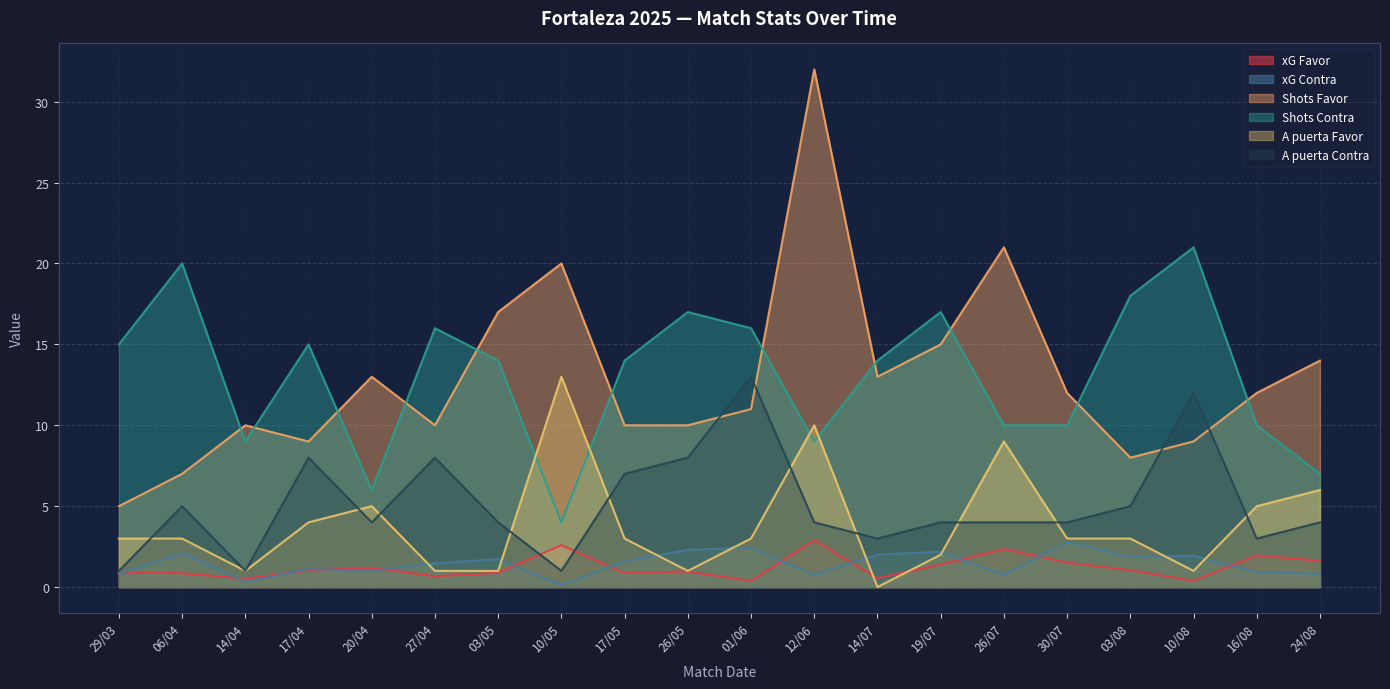

True or false: xG Contra and A puerta Contra intersect in this chart.

False